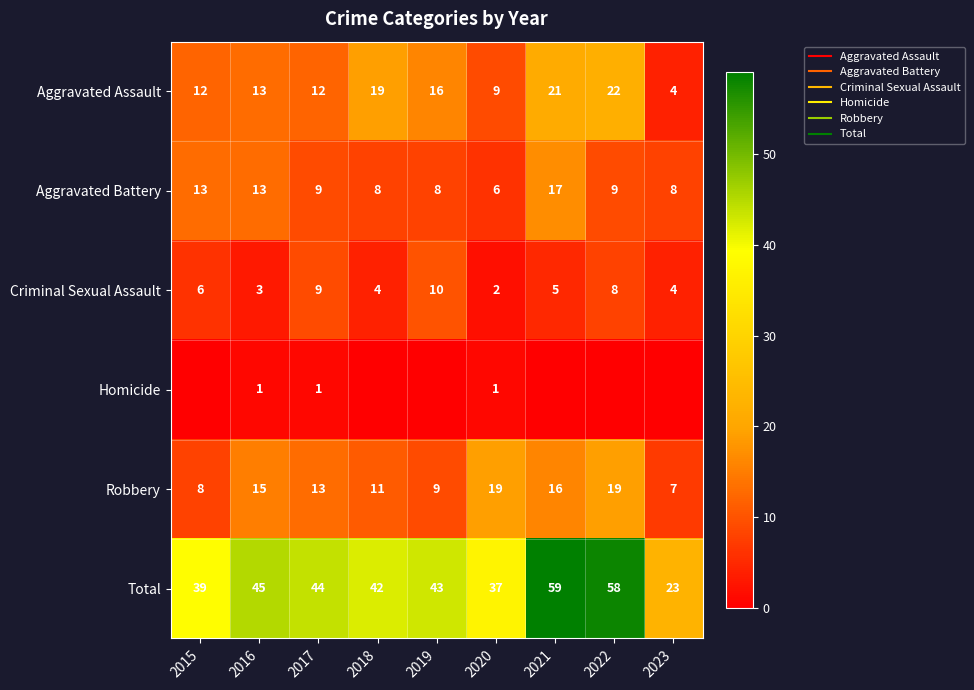

True or false: Homicide has a value of 0 at 2022.

True